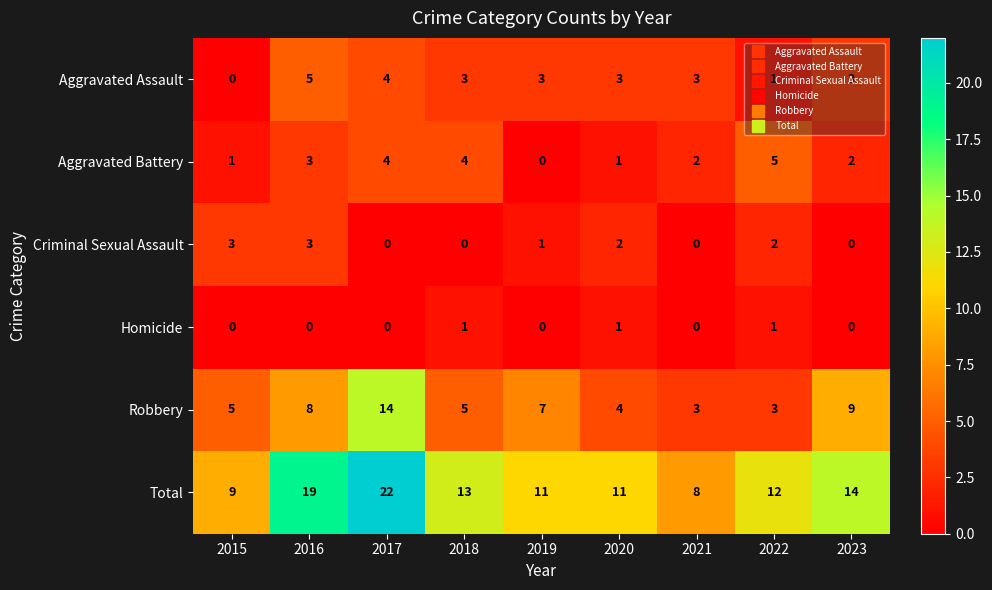

What is the highest value of the Total series?

22